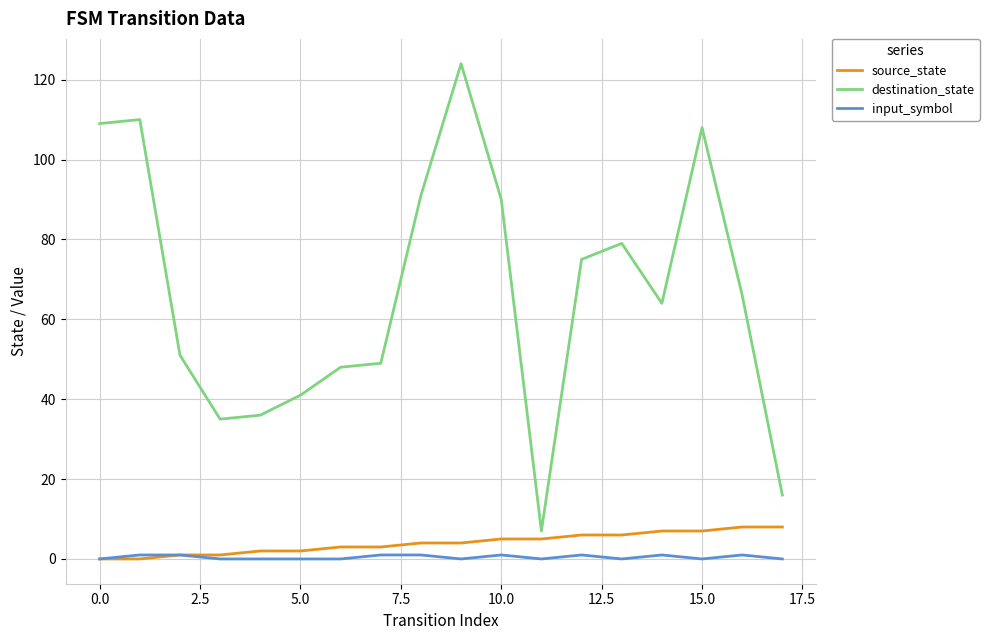

What are all the series names shown in the legend?

source_state, destination_state, input_symbol